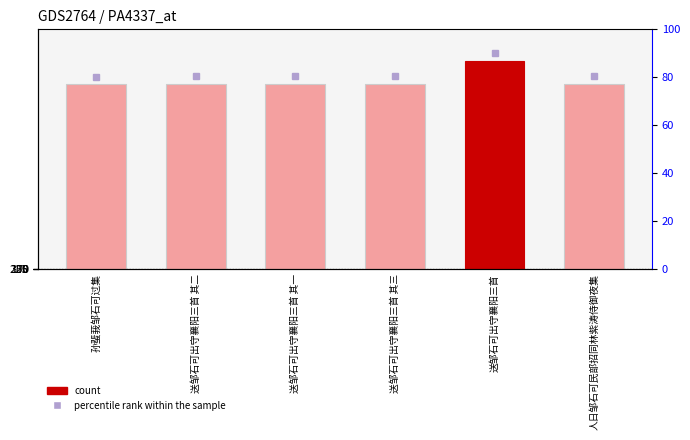

Is it true that the value at 送邹石可出守襄阳三首 其二 is 621946?

True